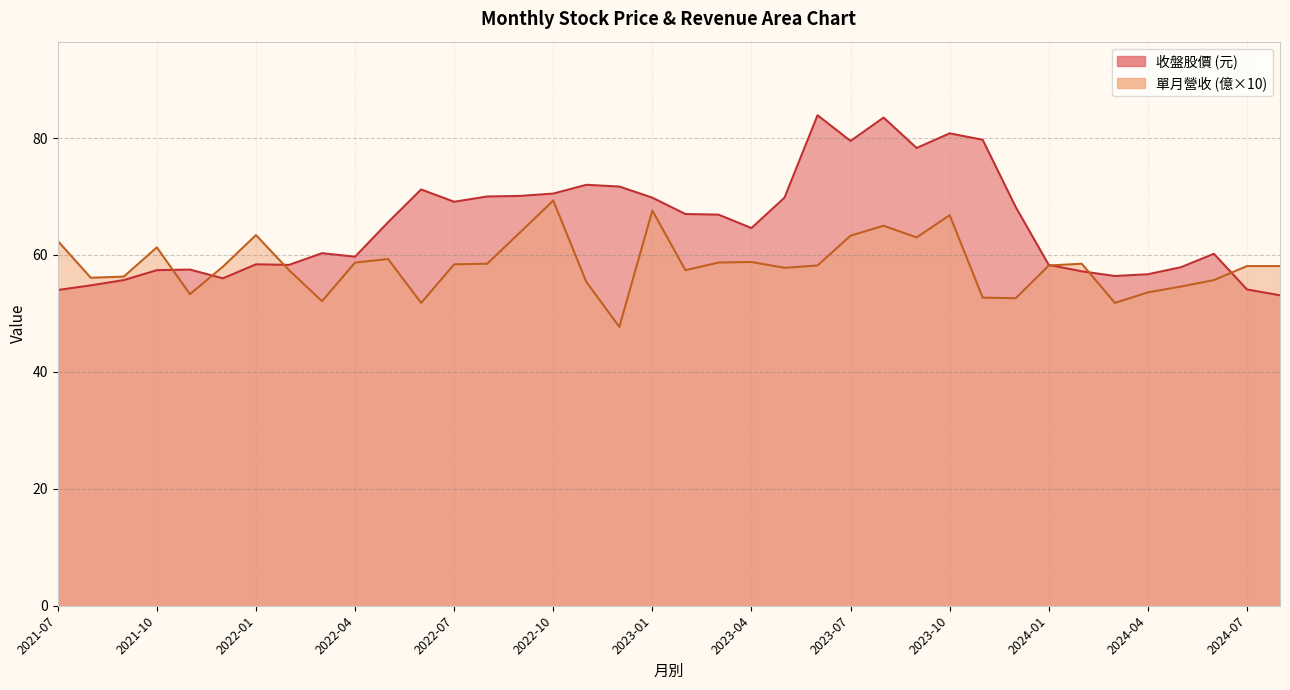

Is it true that 收盤 equals 68.2 at 2023-12?

True